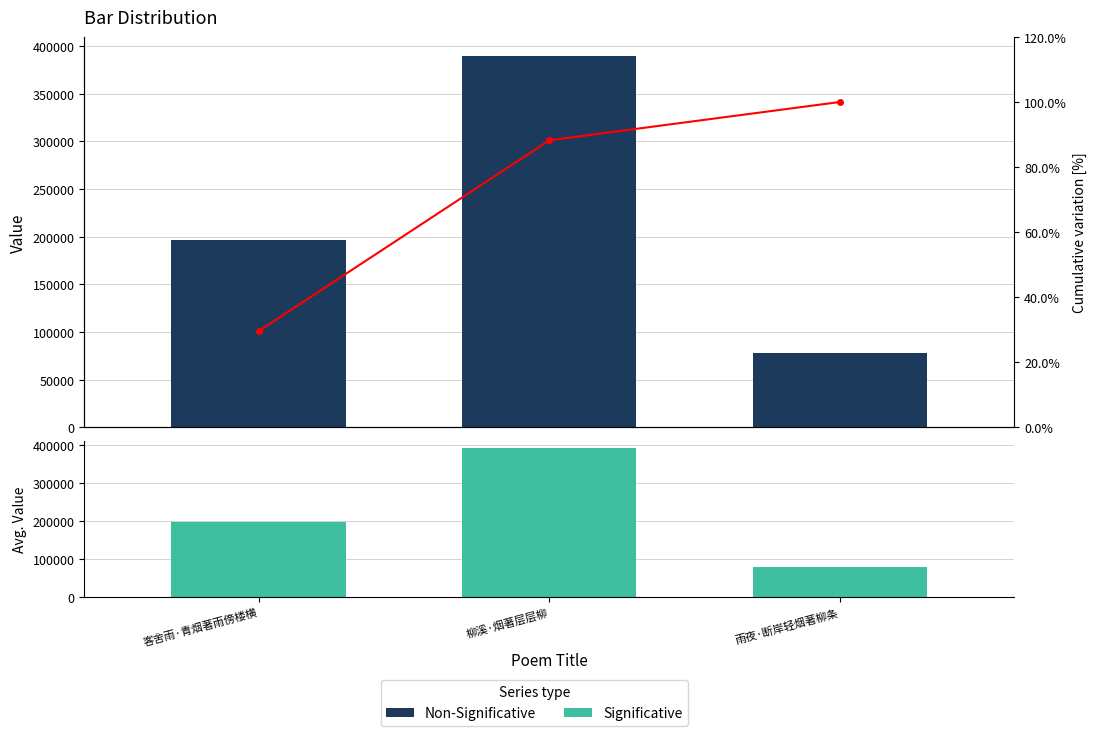

At which category is the sum across all series the highest?

柳溪·烟著层层柳